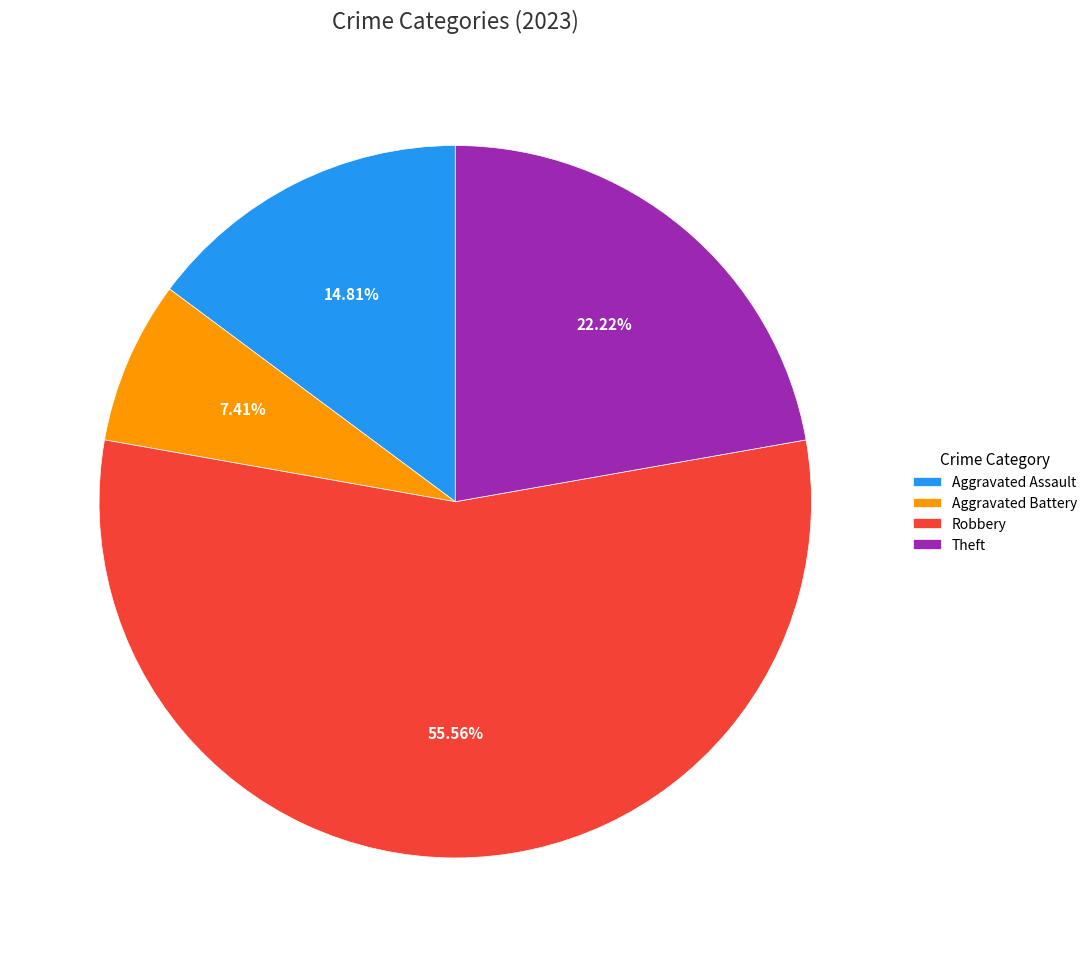

Do Robbery and Theft together represent more than half of the pie?

Yes